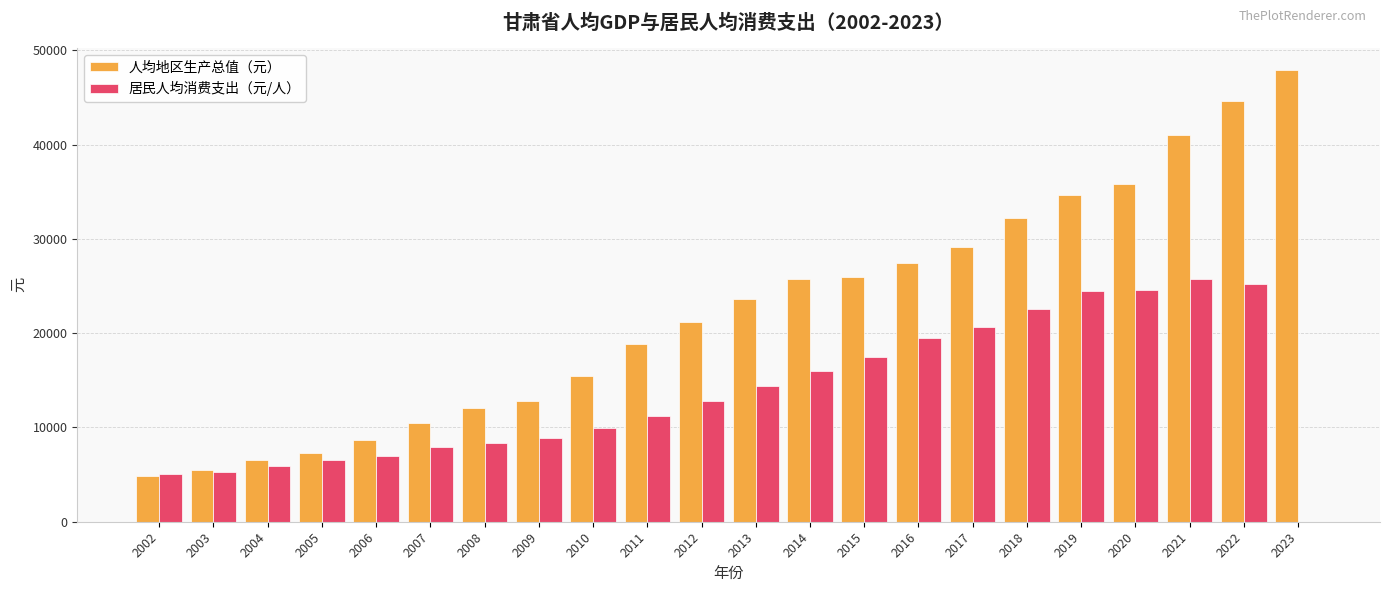

Which series changed the most between 2018 and 2019?

人均地区生产总值（元）